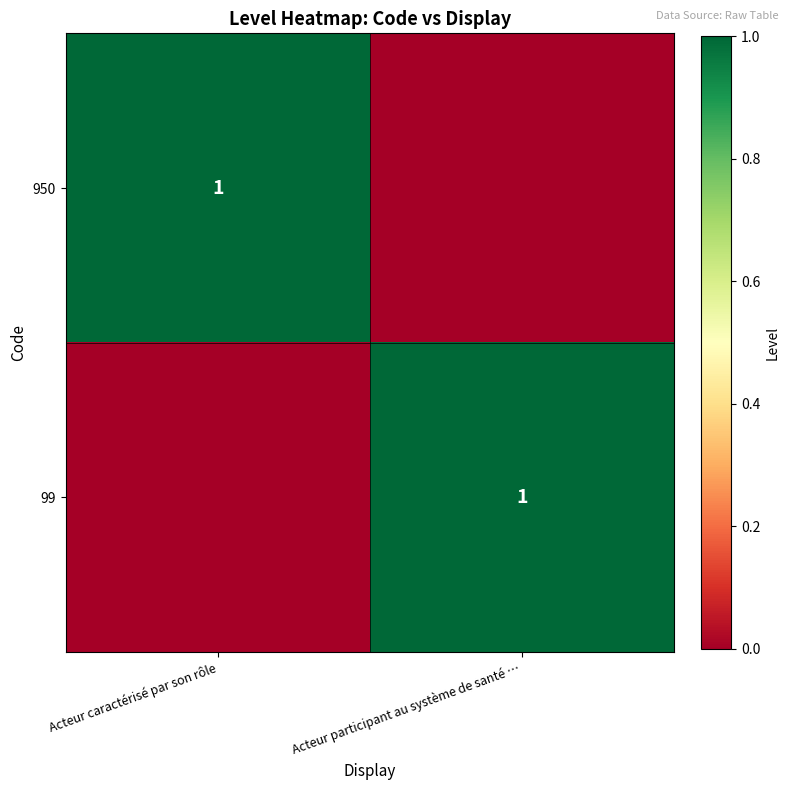

The value of 950 at Acteur caractérisé par son rôle is 1. True or false?

True